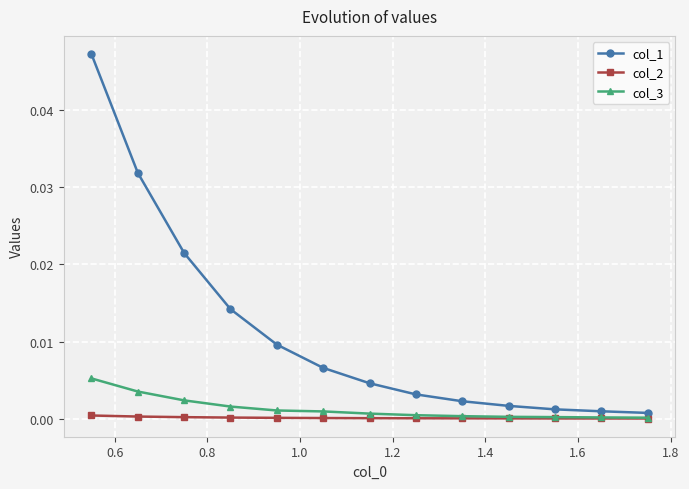

Rank the series by their maximum value, from highest to lowest.

col_1, col_3, col_2